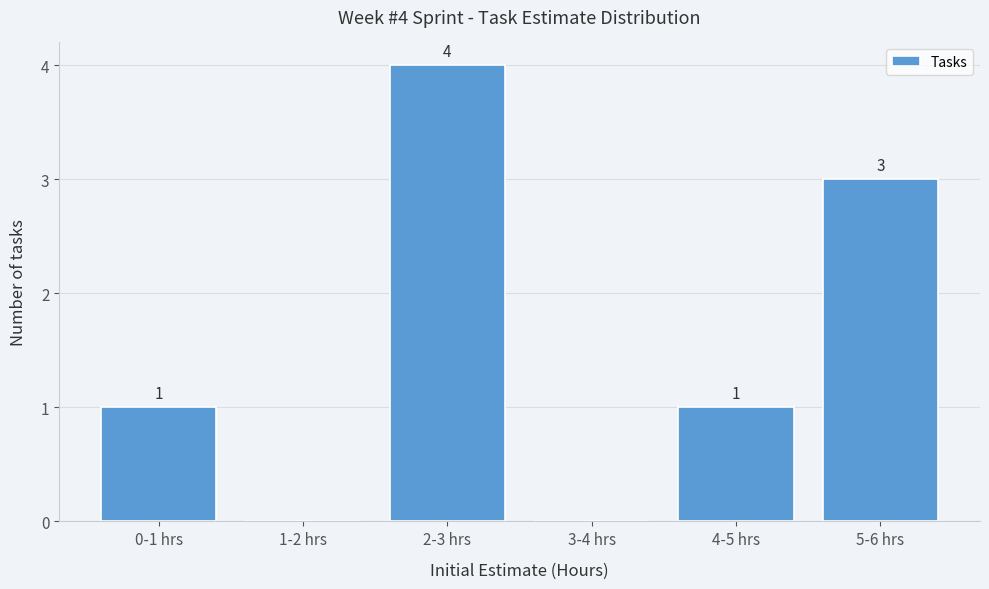

Reading right to left, list all the values displayed in this chart.

5-6 hrs=3	4-5 hrs=1	3-4 hrs=0	2-3 hrs=4	1-2 hrs=0	0-1 hrs=1